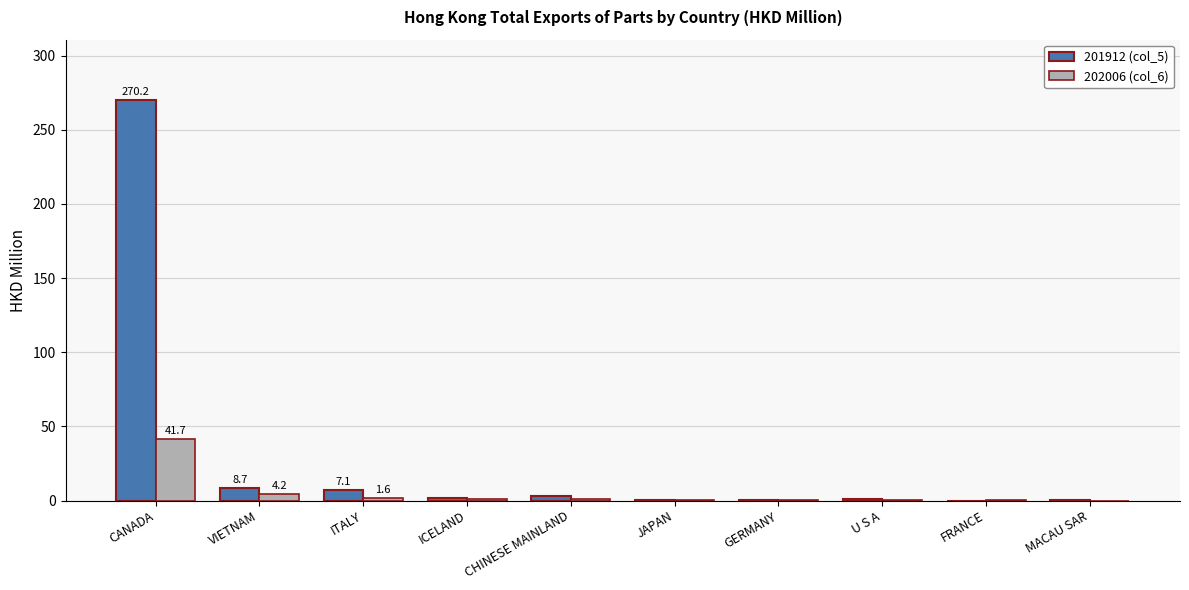

Does the chart contain stacked bars?

No